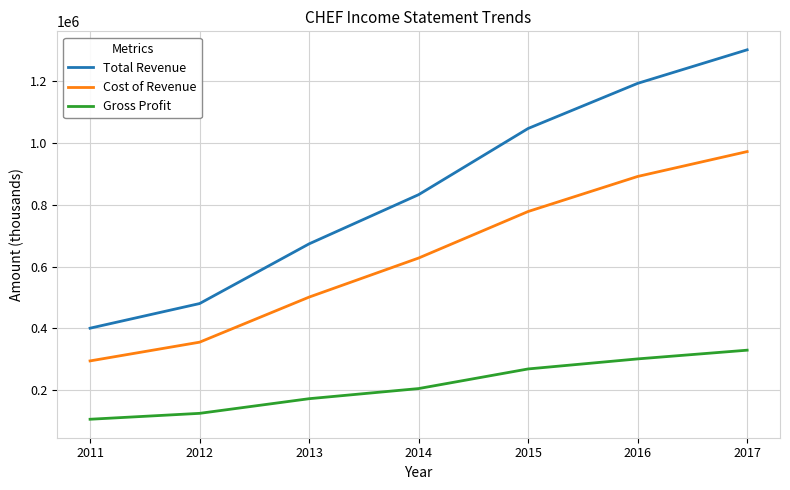

List the series in order of their overall mean, highest first.

Total Revenue, Cost of Revenue, Gross Profit